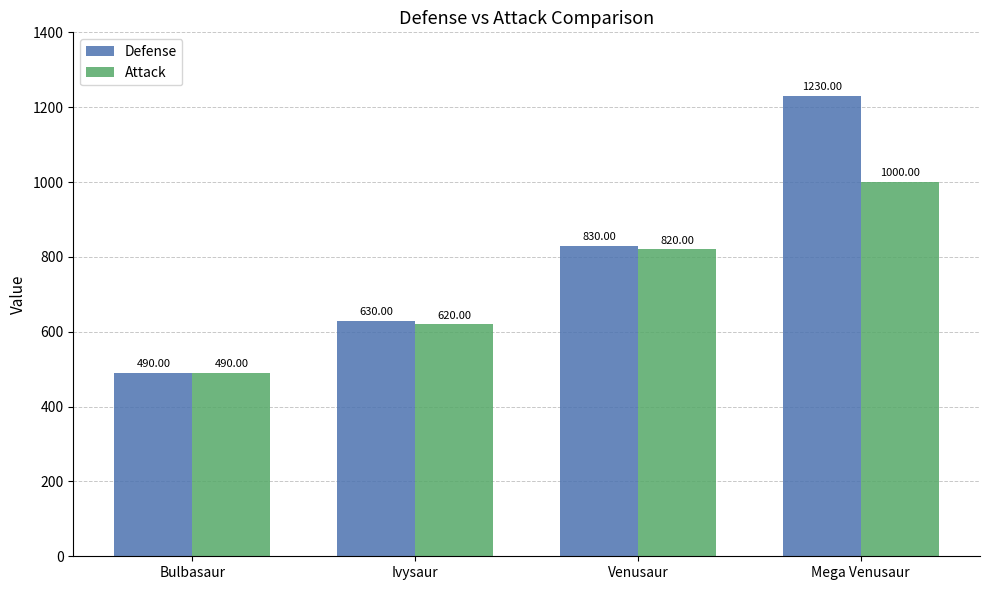

Is the value of Attack at Mega Venusaur greater than the value of Defense at Ivysaur?

Yes